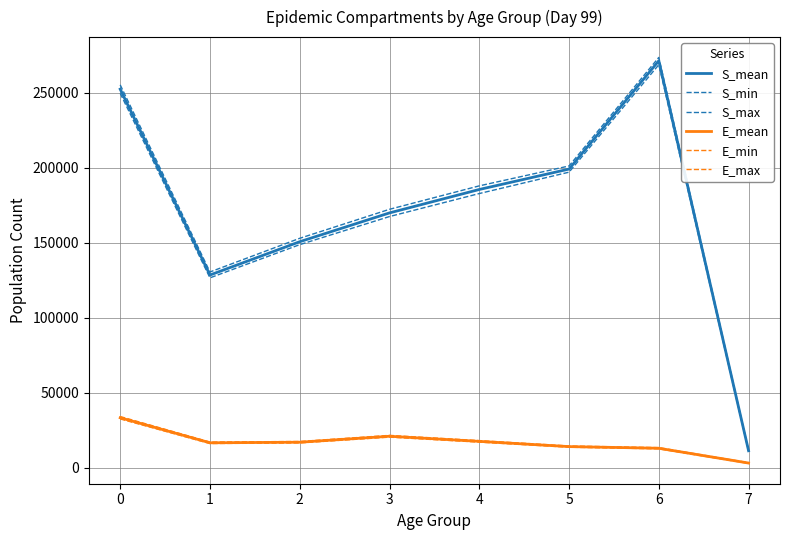

Does the chart have visible grid lines?

Yes